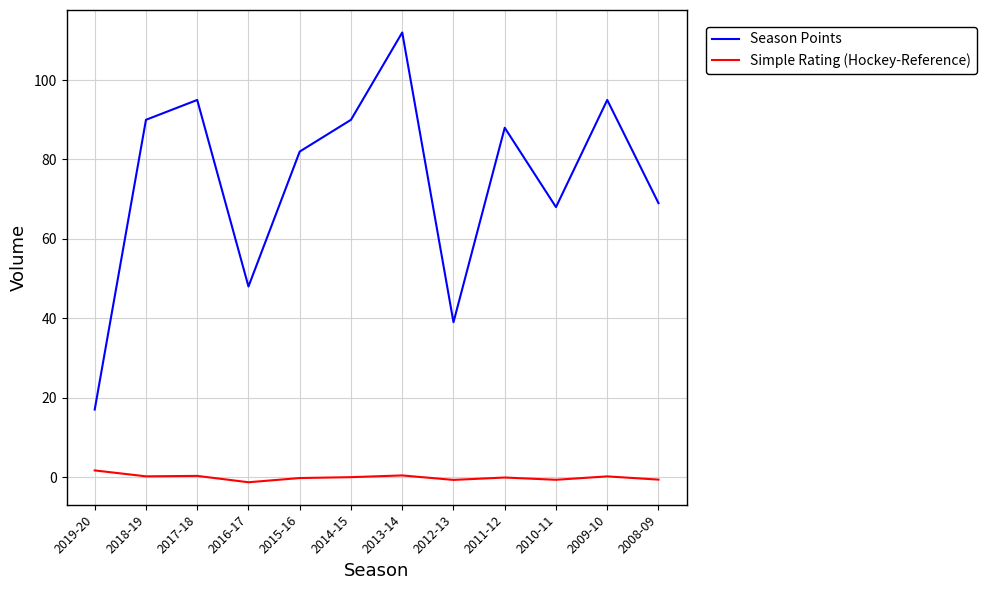

Which series has the largest range (max minus min)?

Season Points